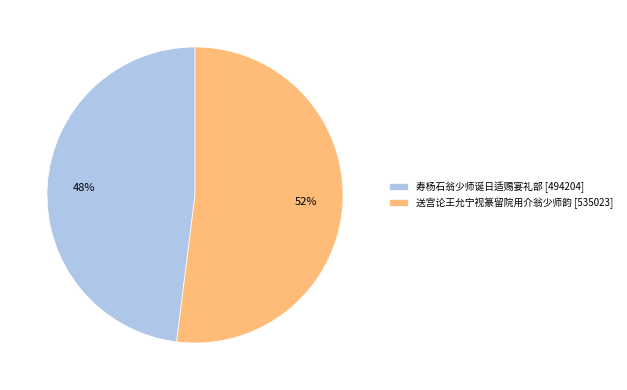

What is the ratio of the value at 寿杨石翁少师诞日适赐宴礼部 to the value at 送宫论王允宁视篆留院用介翁少师韵?

0.9